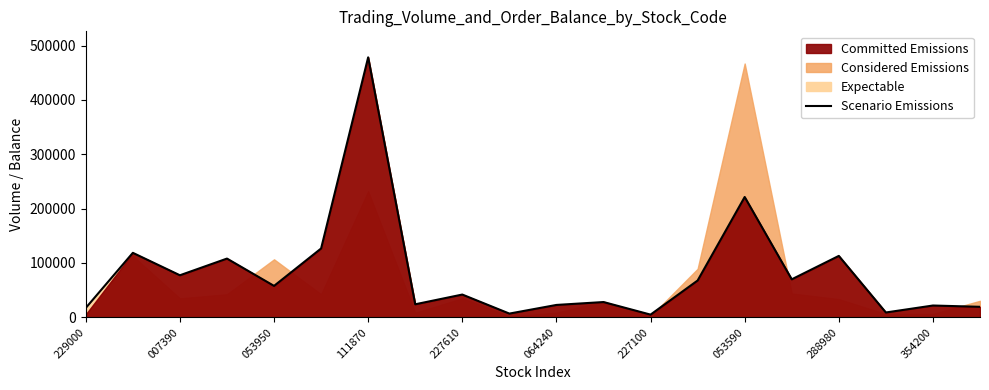

How many points are higher than both their immediate neighbors (excluding endpoints)?

8